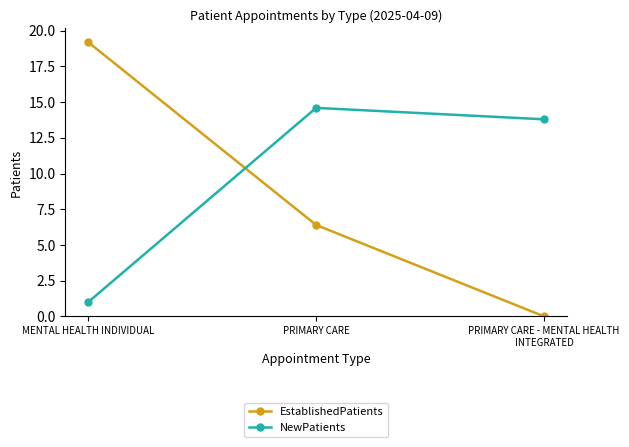

What is the total value across all series at PRIMARY CARE?

21.0